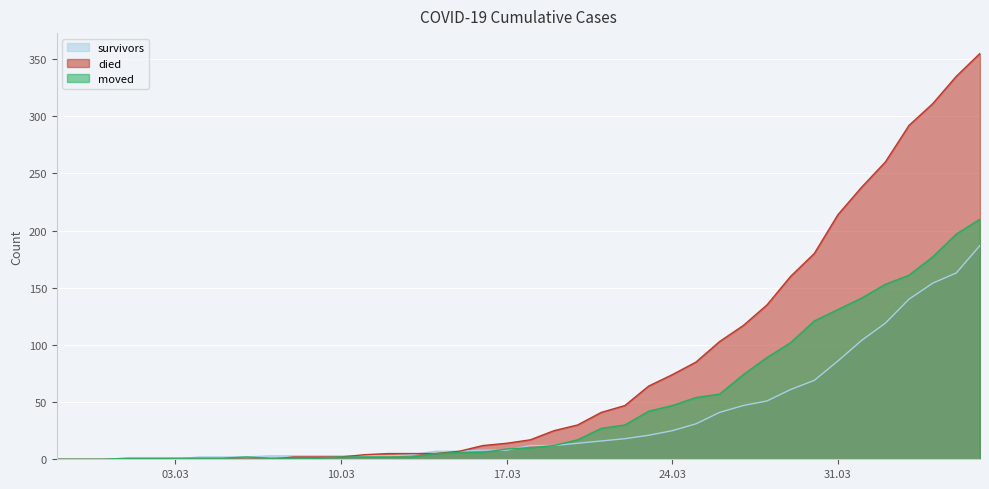

At how many categories does at least one series exceed 220?

6